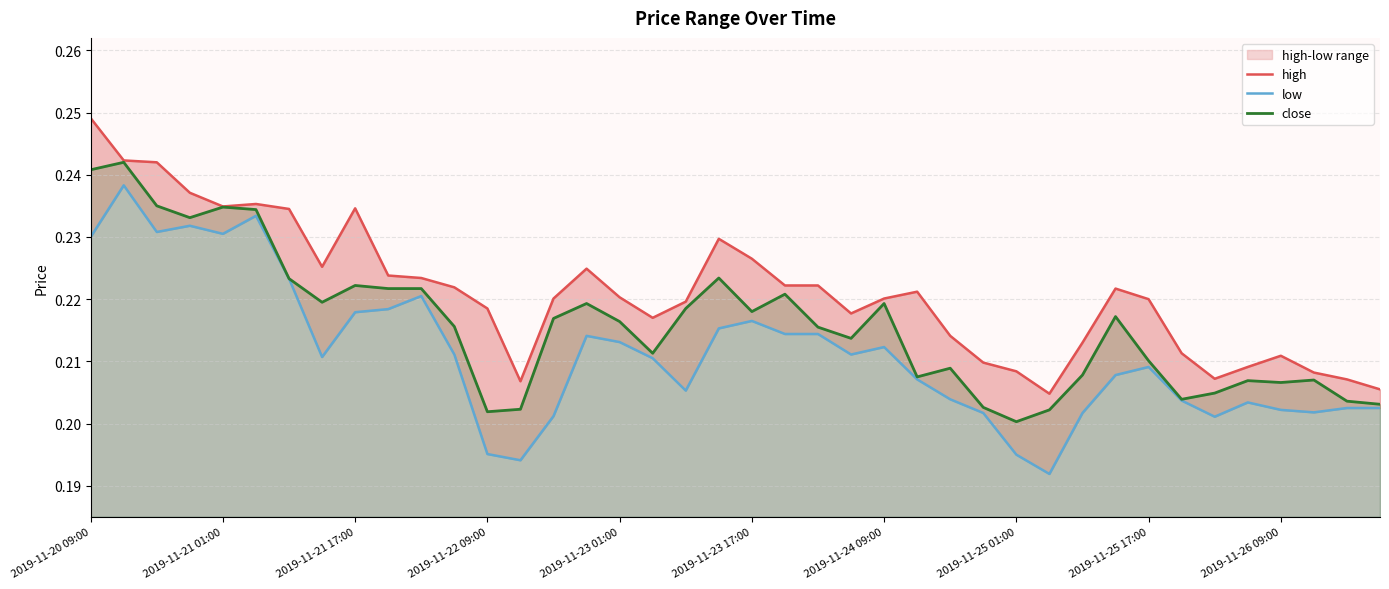

Reading left to right, what are all the values shown in this chart?

high: 0.2	0.2	0.2	0.2	0.2	0.2	0.2	0.2	0.2	0.2	0.2	0.2	0.2	0.2	0.2	0.2	0.2	0.2	0.2	0.2	0.2	0.2	0.2	0.2	0.2	0.2	0.2	0.2	0.2	0.2	0.2	0.2	0.2	0.2	0.2	0.2	0.2	0.2	0.2	0.2
low: 0.2	0.2	0.2	0.2	0.2	0.2	0.2	0.2	0.2	0.2	0.2	0.2	0.2	0.2	0.2	0.2	0.2	0.2	0.2	0.2	0.2	0.2	0.2	0.2	0.2	0.2	0.2	0.2	0.2	0.2	0.2	0.2	0.2	0.2	0.2	0.2	0.2	0.2	0.2	0.2
close: 0.2	0.2	0.2	0.2	0.2	0.2	0.2	0.2	0.2	0.2	0.2	0.2	0.2	0.2	0.2	0.2	0.2	0.2	0.2	0.2	0.2	0.2	0.2	0.2	0.2	0.2	0.2	0.2	0.2	0.2	0.2	0.2	0.2	0.2	0.2	0.2	0.2	0.2	0.2	0.2